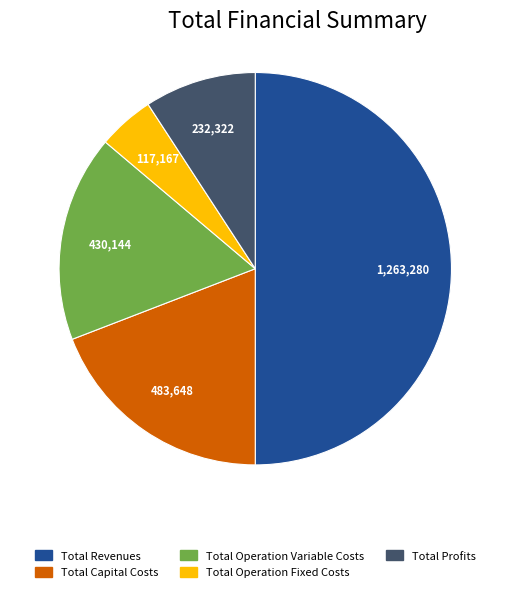

True or false: Total Operation Fixed Costs accounts for 17% of the total.

False